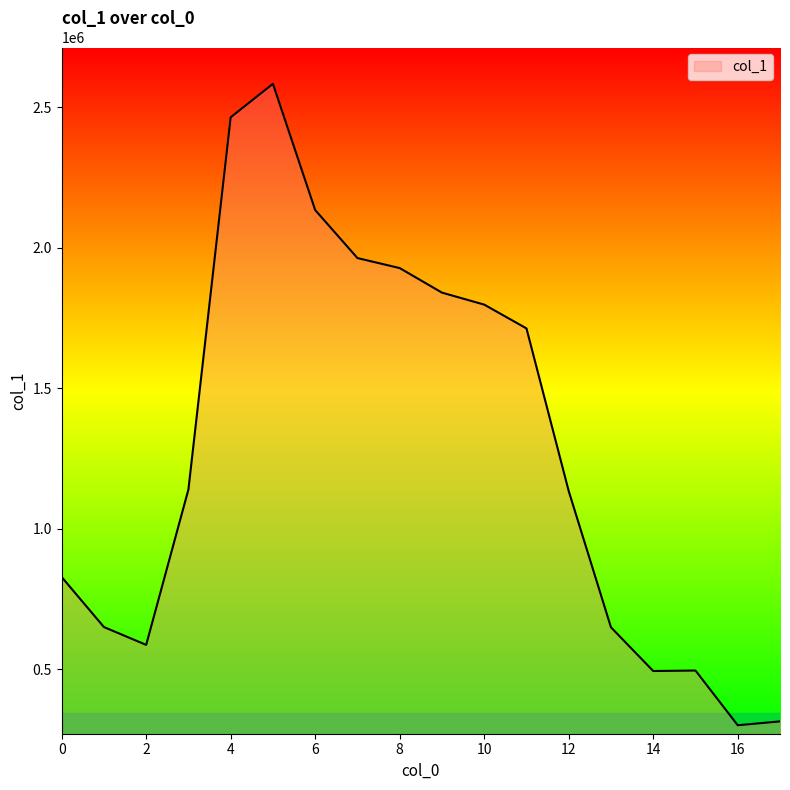

What is the maximum value shown in the chart?

2582779